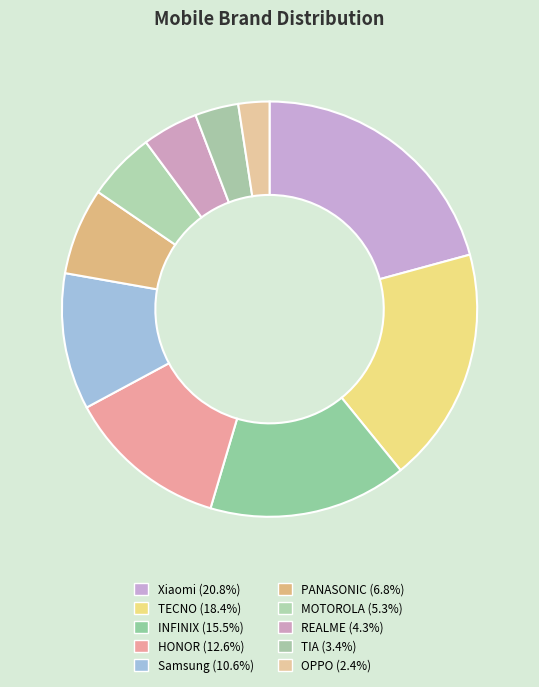

Rank the categories by value from lowest to highest.

OPPO, TIA, REALME, MOTOROLA, PANASONIC, Samsung, HONOR, INFINIX, TECNO, Xiaomi